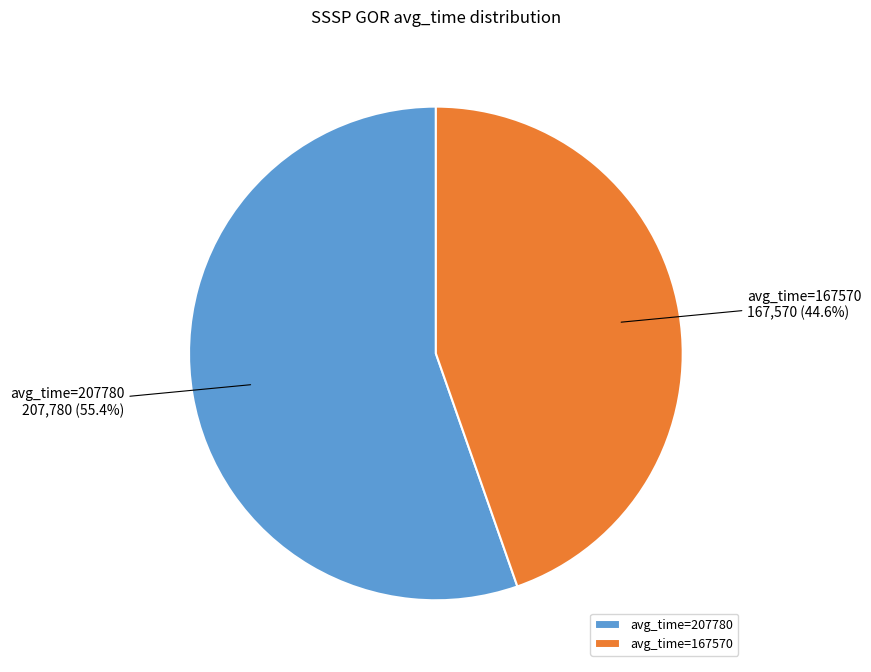

What is the majority slice?

avg_time=207780